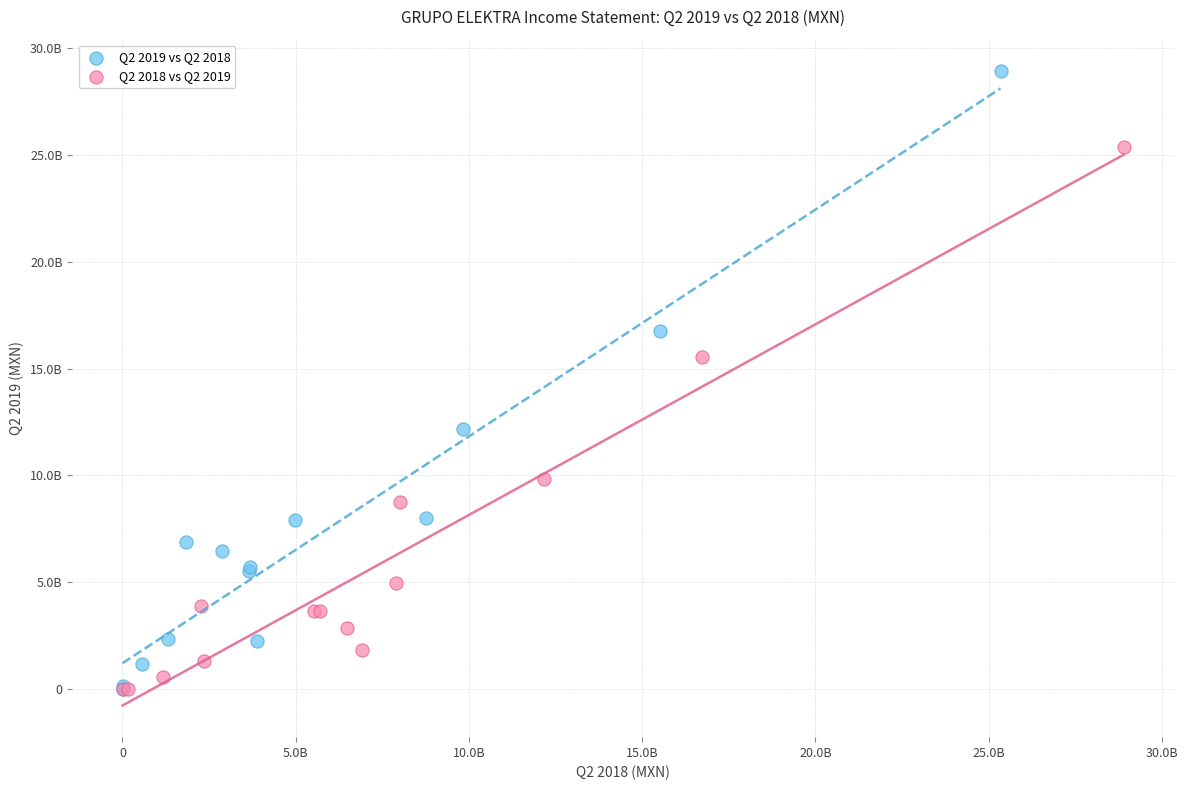

What are all the series names shown in the legend?

Q2 2019 vs Q2 2018, Q2 2018 vs Q2 2019